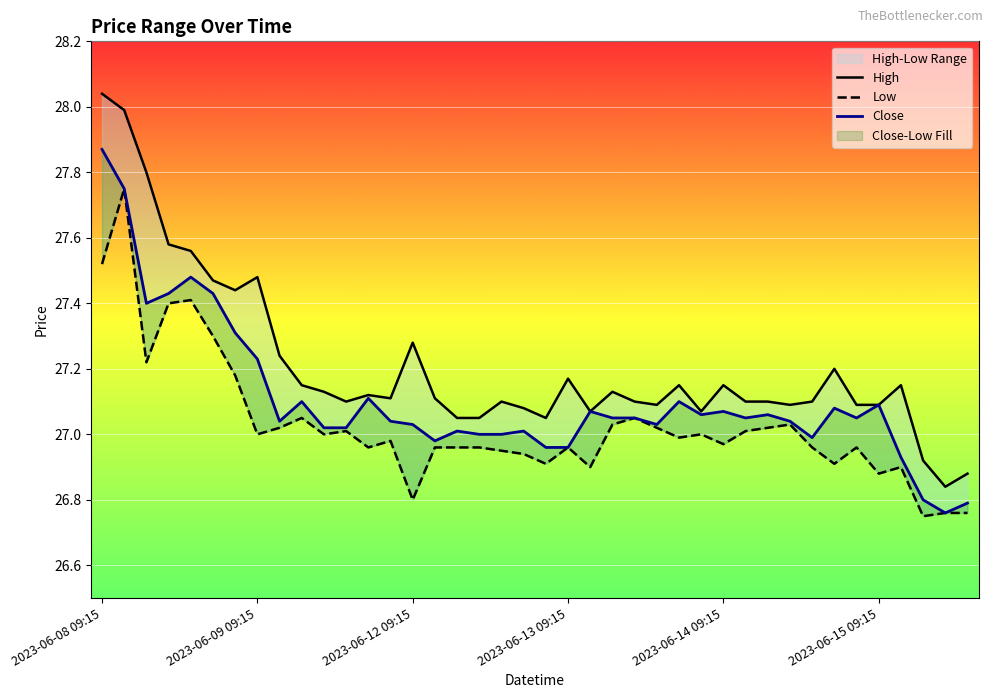

The value of Low at 2023-06-14 09:15 is 11.2. True or false?

False